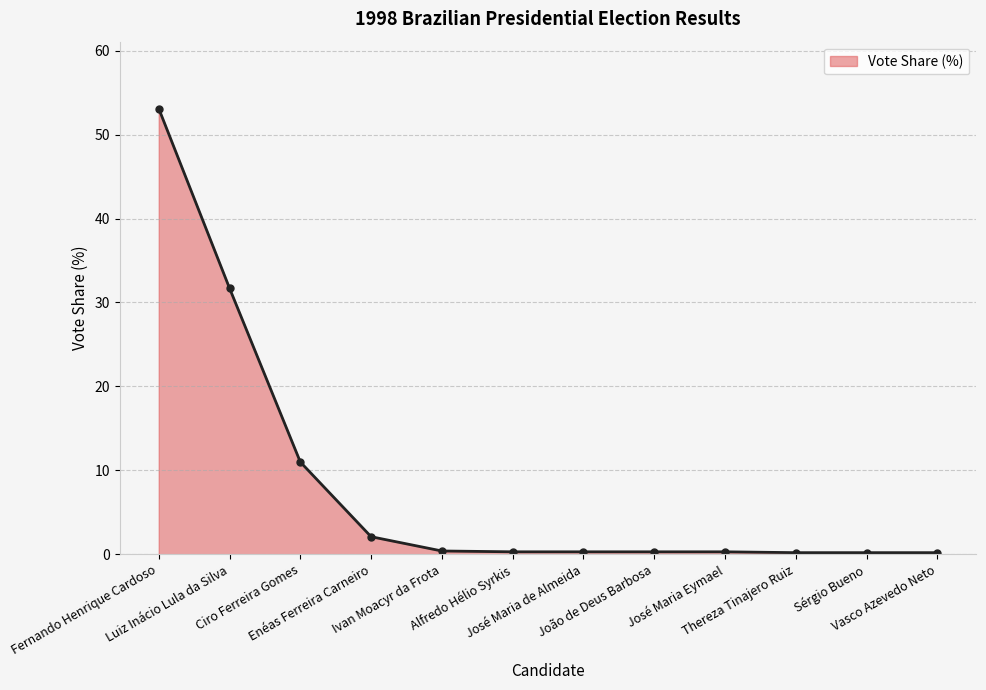

What is the sum of the values at José Maria Eymael and Enéas Ferreira Carneiro?

2.4